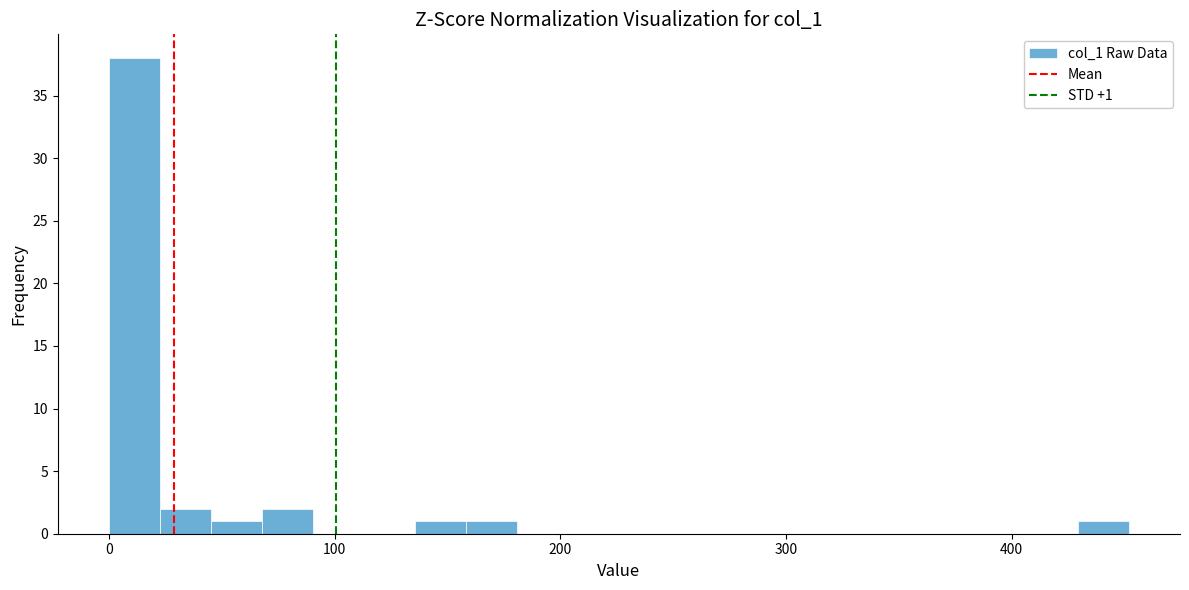

Read against the x-axis, roughly where is the centre of the tallest bar?

10